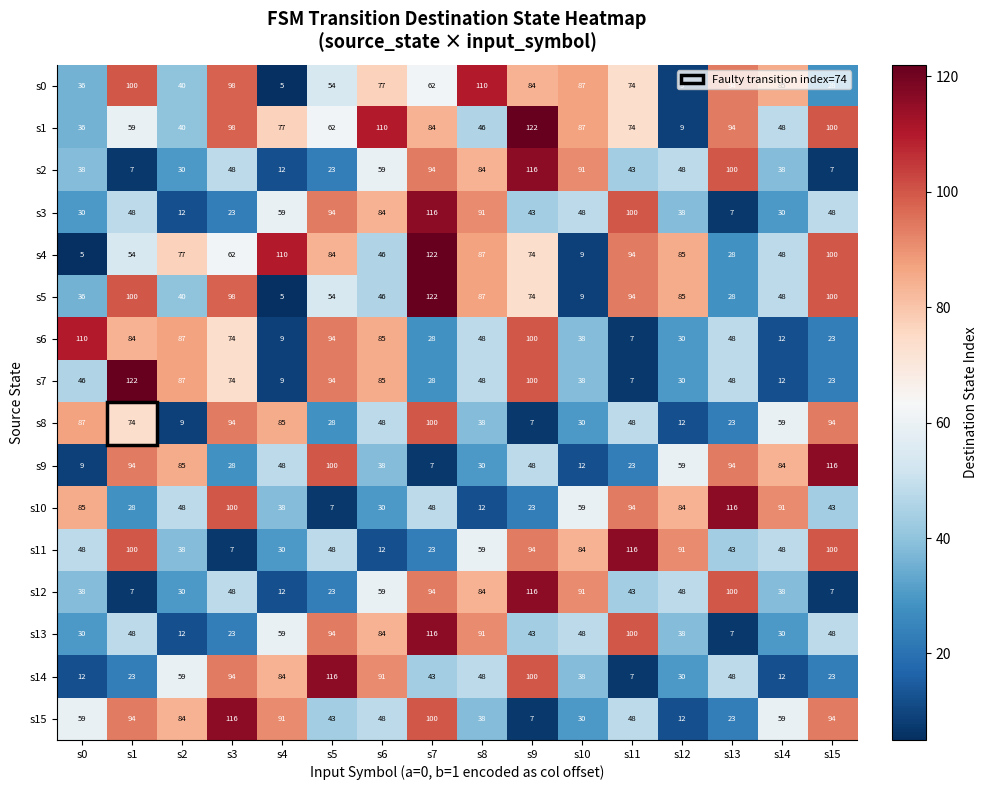

The s12 series shows 84 at s8. True or false?

True